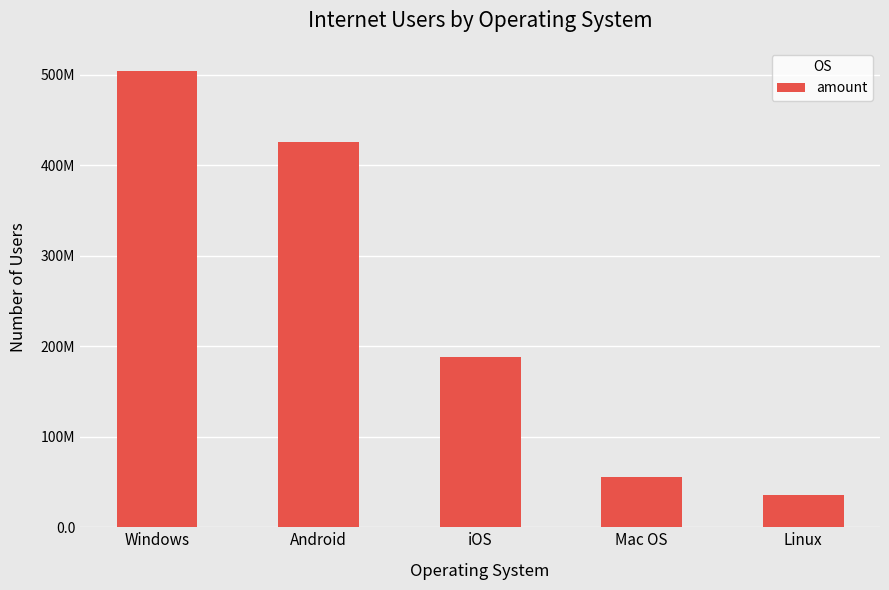

Are the bars horizontal?

No